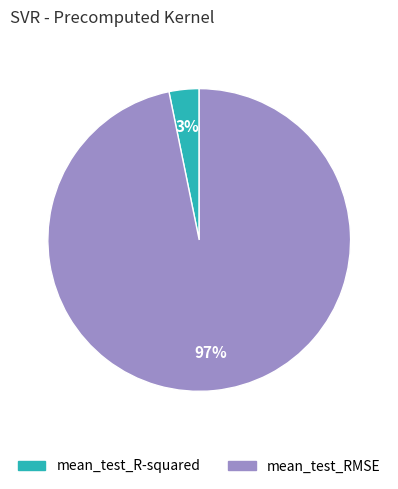

True or false: mean_test_RMSE accounts for 97% of the total.

True